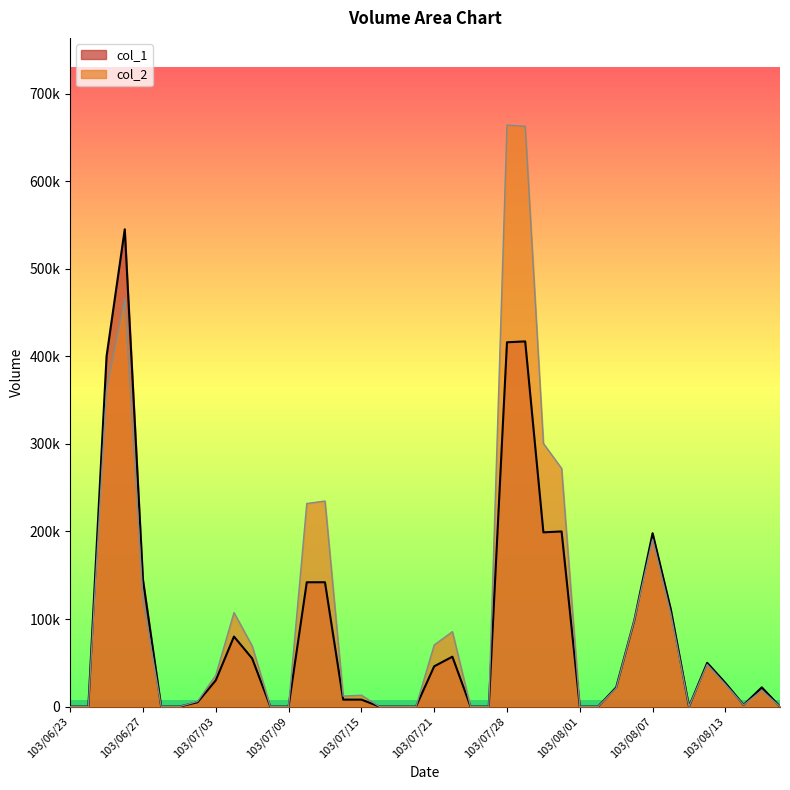

True or false: col_1 and col_2 cross at least once.

False